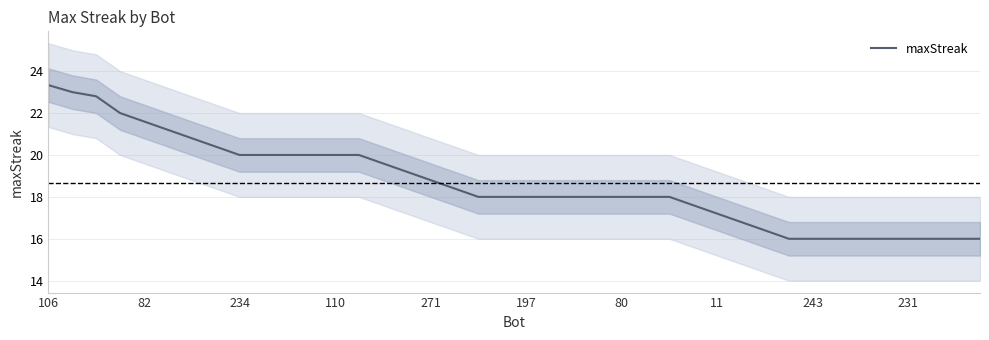

How many data points does each series have?

40